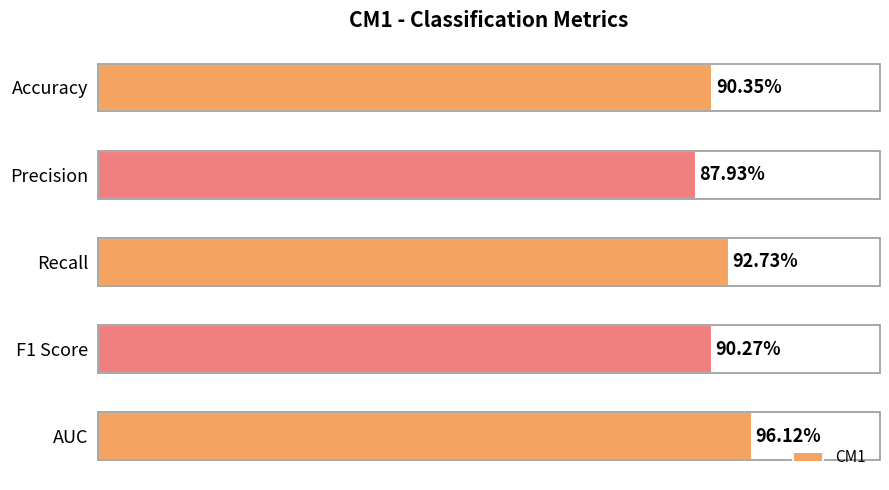

Rank the categories by value from lowest to highest.

Precision, F1 Score, Accuracy, Recall, AUC